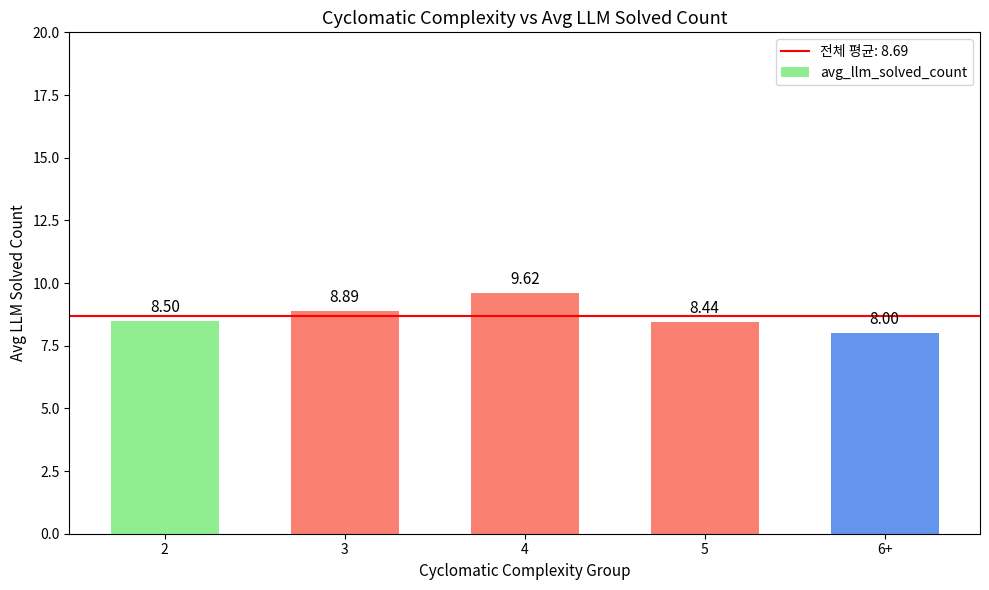

Is it true that the value at 6+ is 8.0?

True